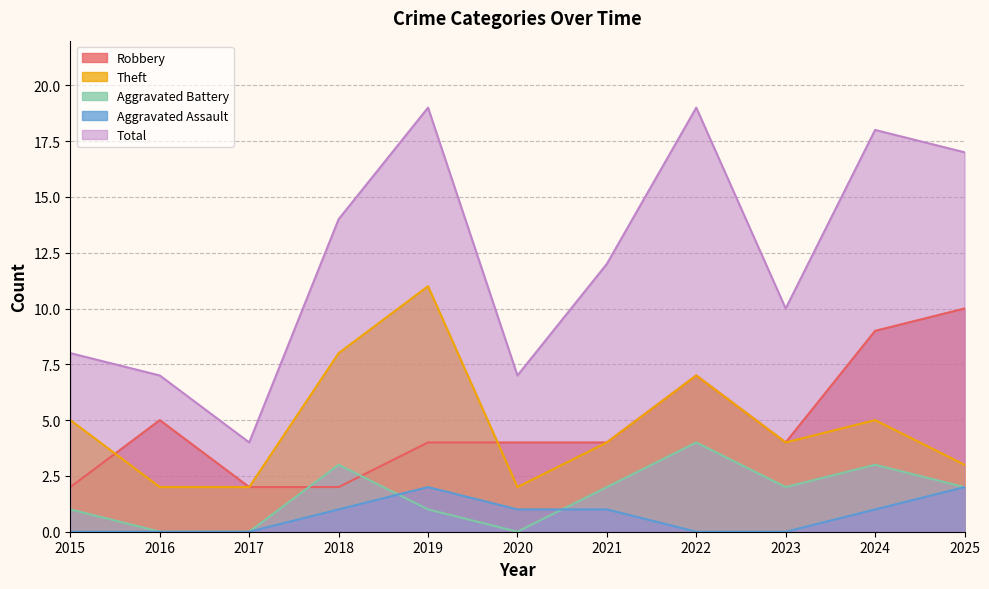

Where does the Aggravated Battery series first go above 2?

2018